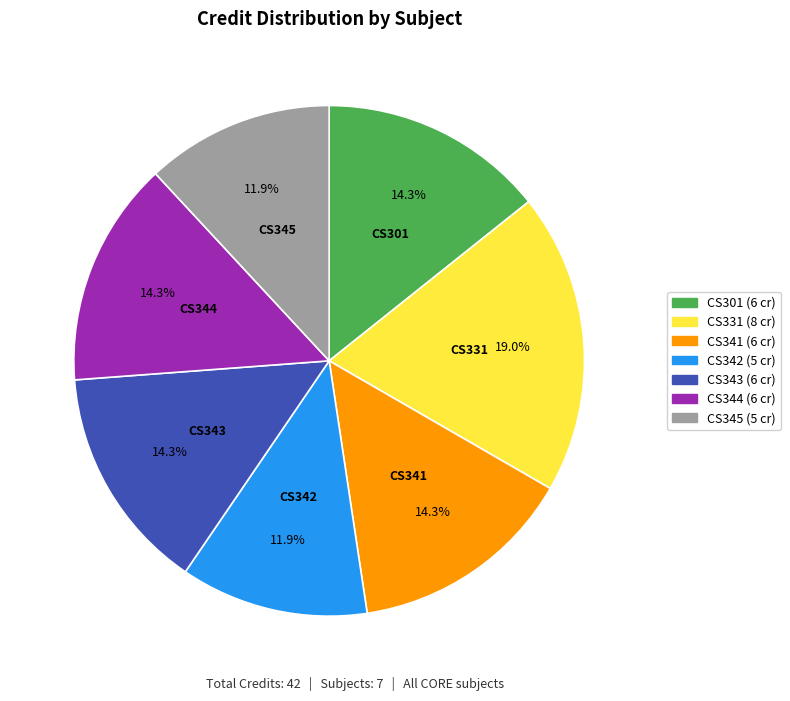

Does any single category account for the majority?

No